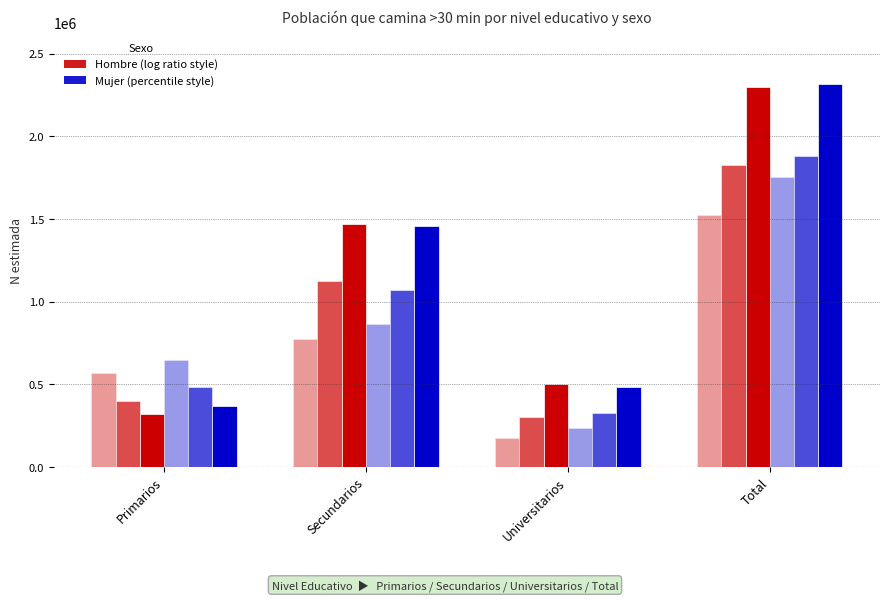

Are the bars grouped side by side (vs. stacked)?

Yes